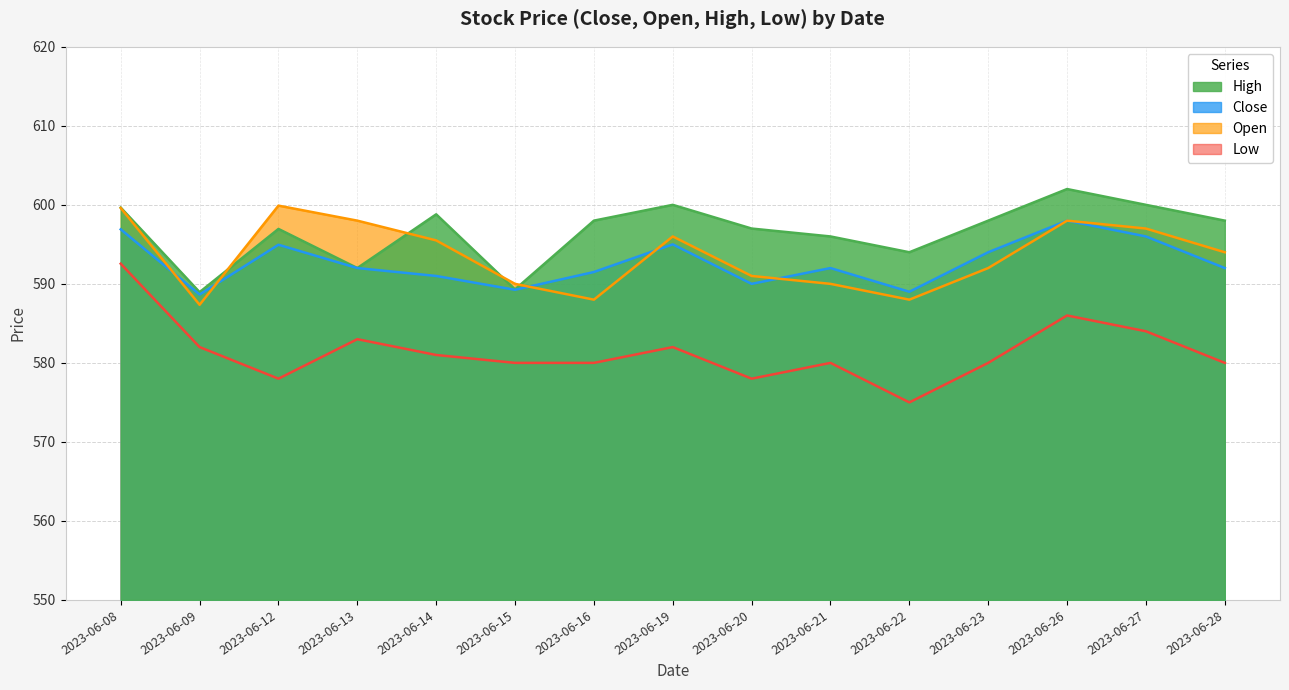

Which series has the largest total across all categories?

High